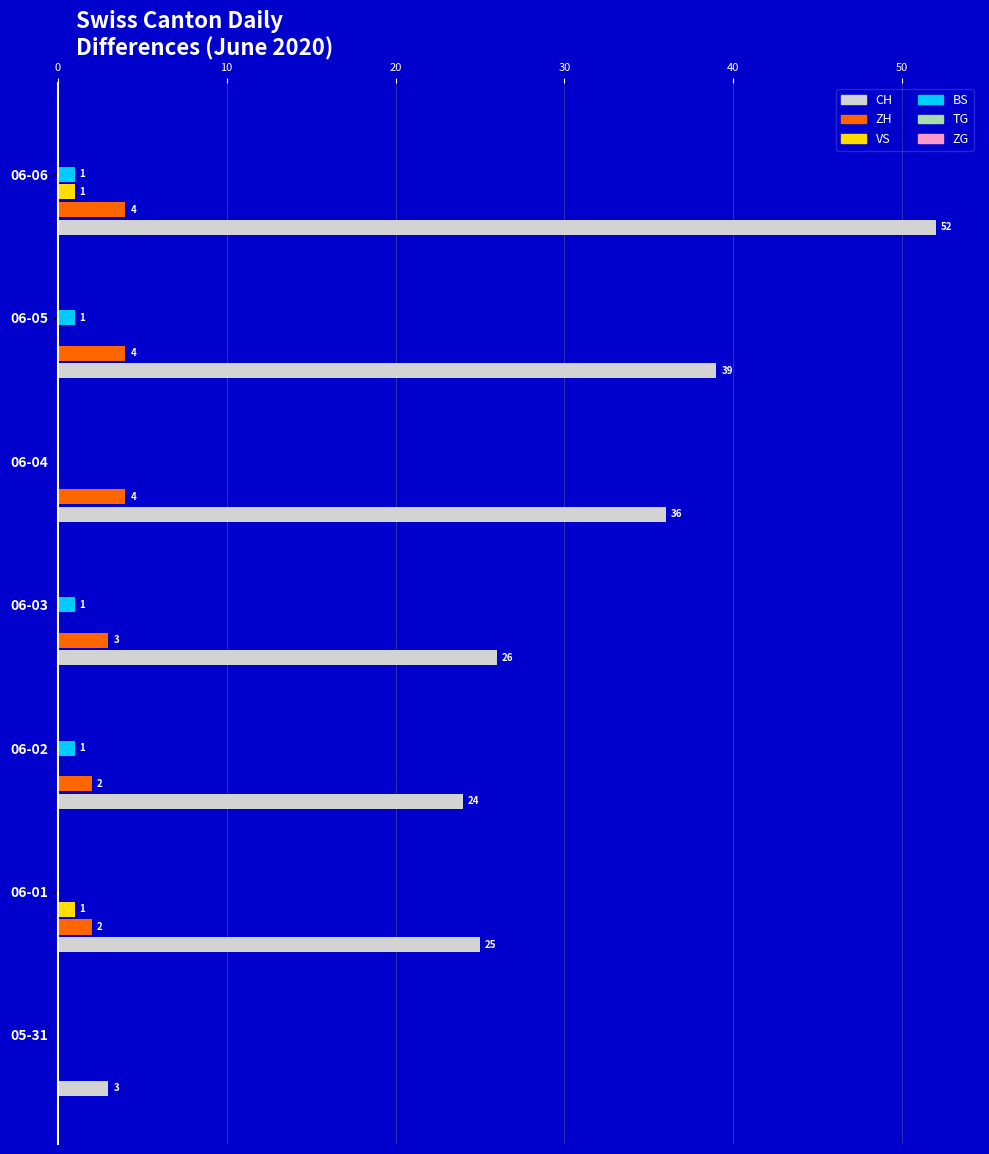

Which series has the largest total across all categories?

CH